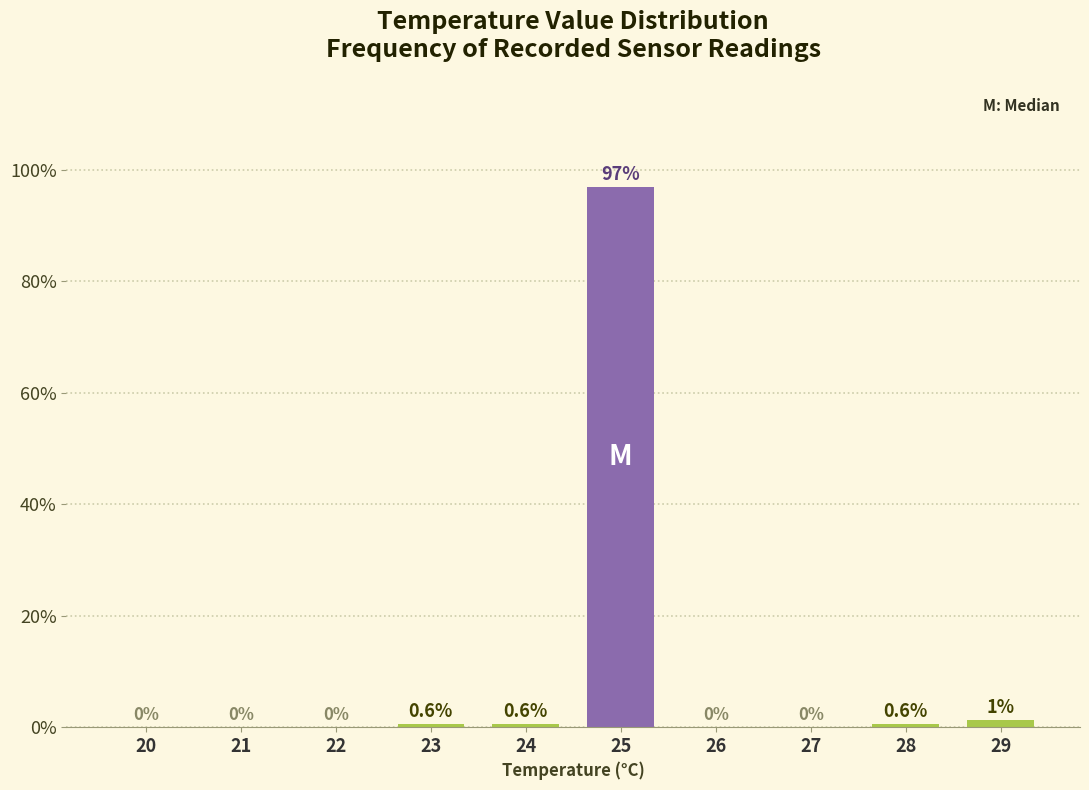

Where is the data nearest to the value 48?

29